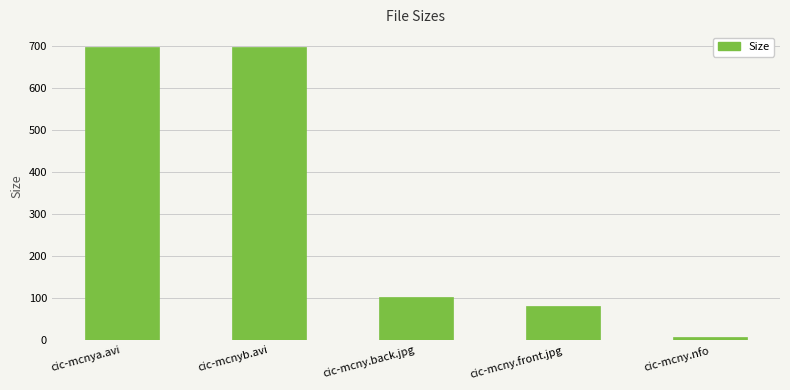

Does the chart contain any negative values?

No